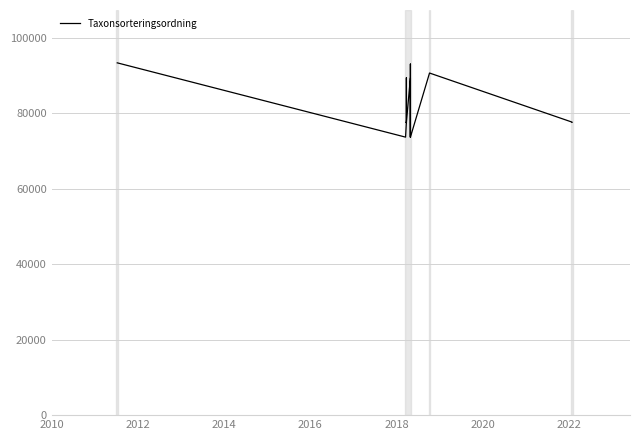

How many points are higher than both their immediate neighbors (excluding endpoints)?

5